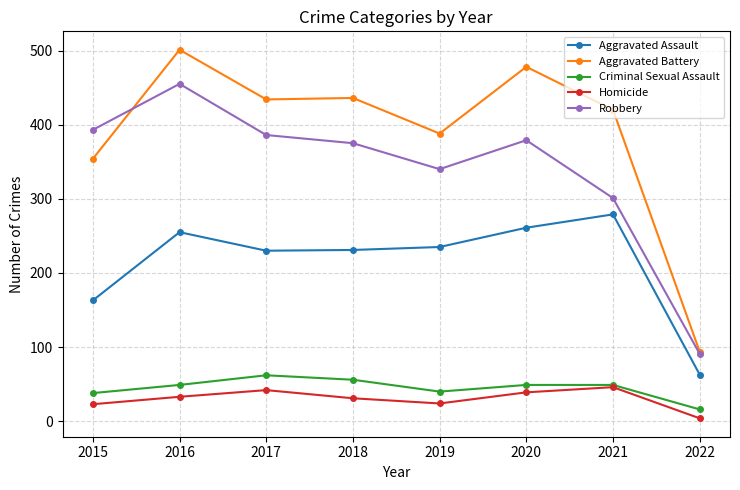

What is the approximate value of Aggravated Assault at 2019?

235